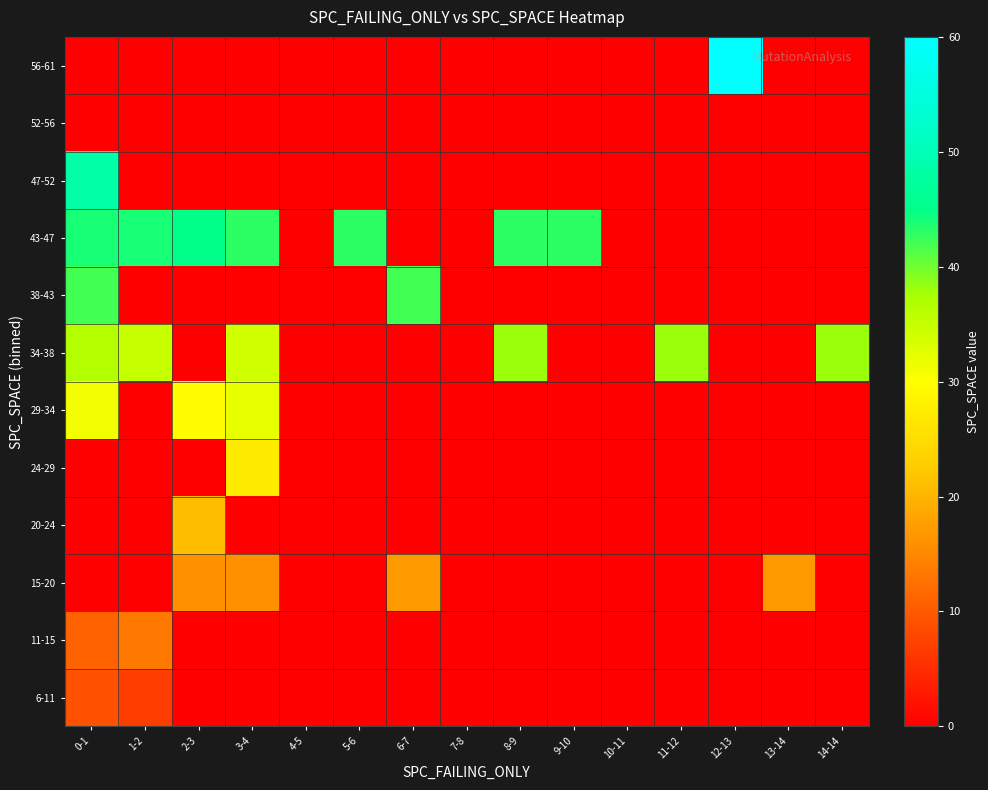

Which series has the largest range (max minus min)?

56-61